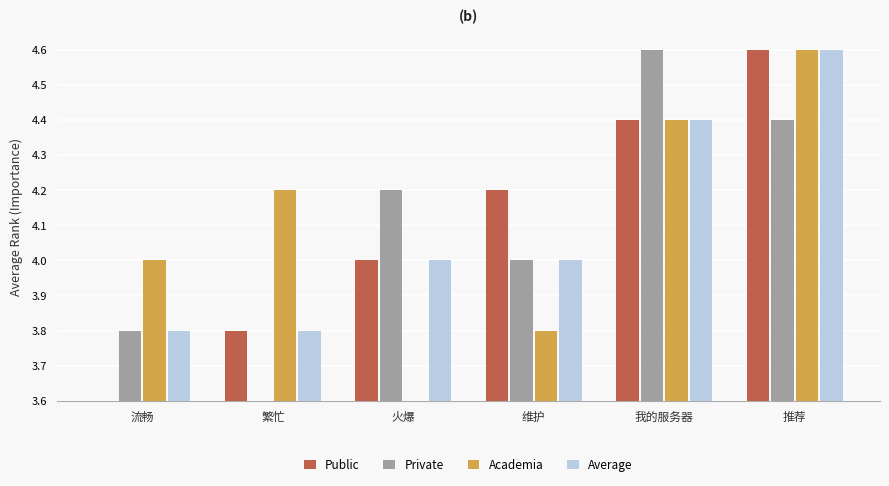

What is the difference between the second highest and minimum values in the Public series?

0.8